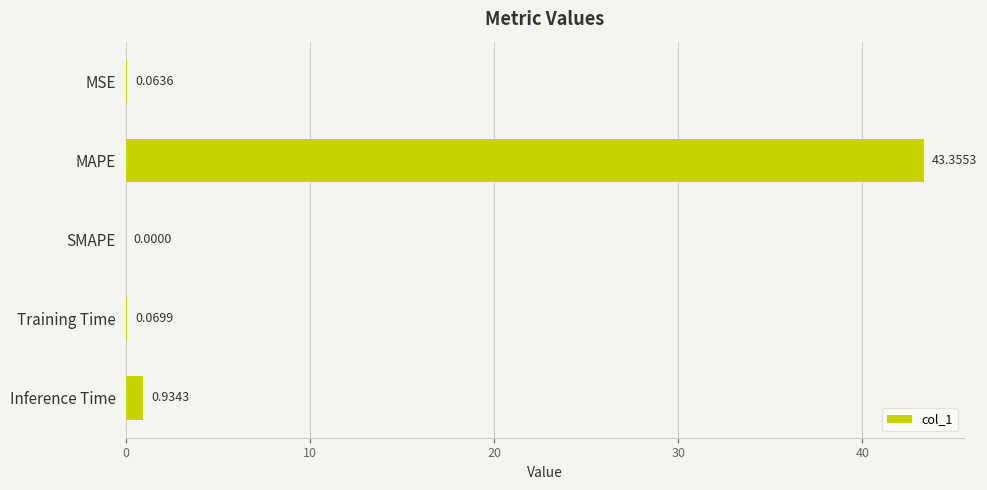

What is the sum of all values?

44.4